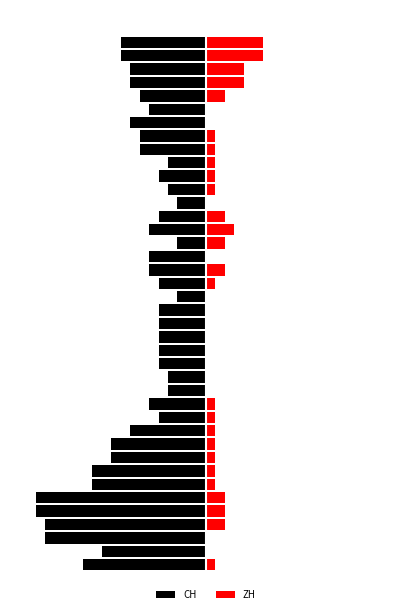

Reading left to right, what are all the values shown in this chart?

CH: -13	-11	-17	-17	-18	-18	-12	-12	-10	-10	-8	-5	-6	-4	-4	-5	-5	-5	-5	-5	-3	-5	-6	-6	-3	-6	-5	-3	-4	-5	-4	-7	-7	-8	-6	-7	-8	-8	-9	-9
ZH: 1	0	0	2	2	2	1	1	1	1	1	1	1	0	0	0	0	0	0	0	0	1	2	0	2	3	2	0	1	1	1	1	1	0	0	2	4	4	6	6